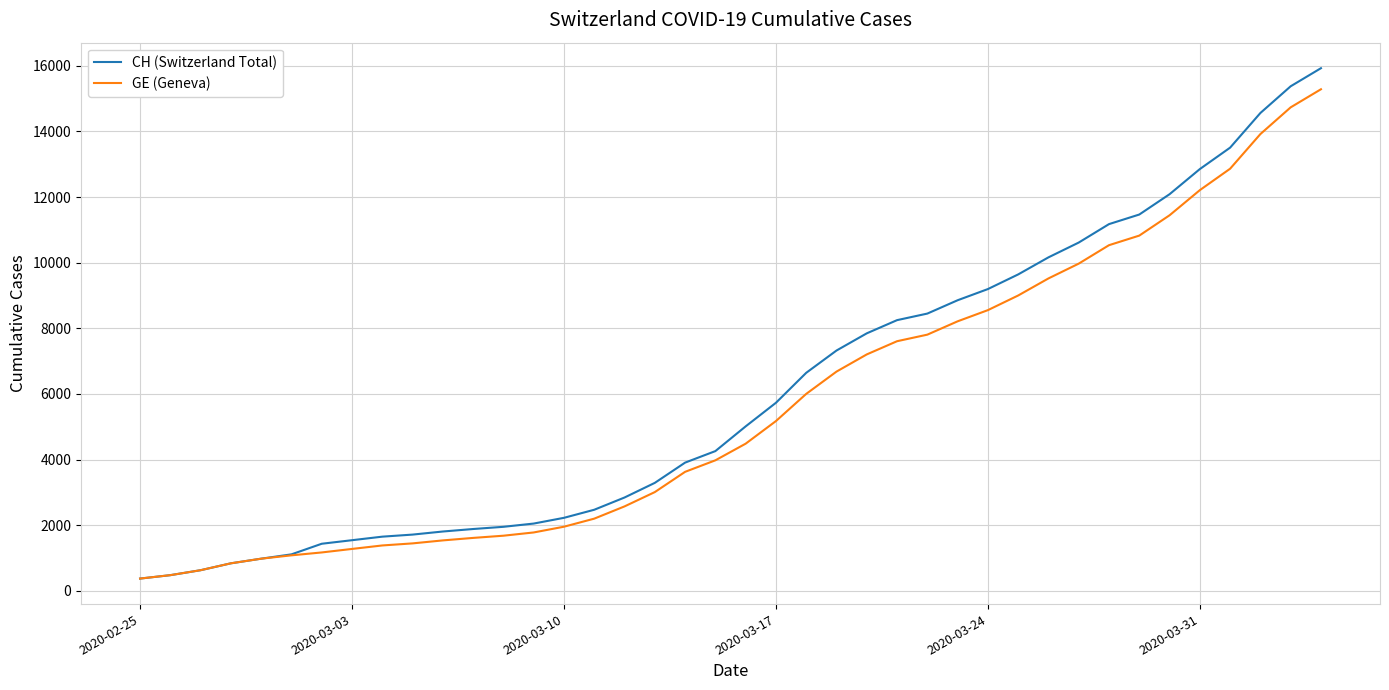

Rank the series by their average value, from highest to lowest.

CH (Switzerland Total), GE (Geneva)